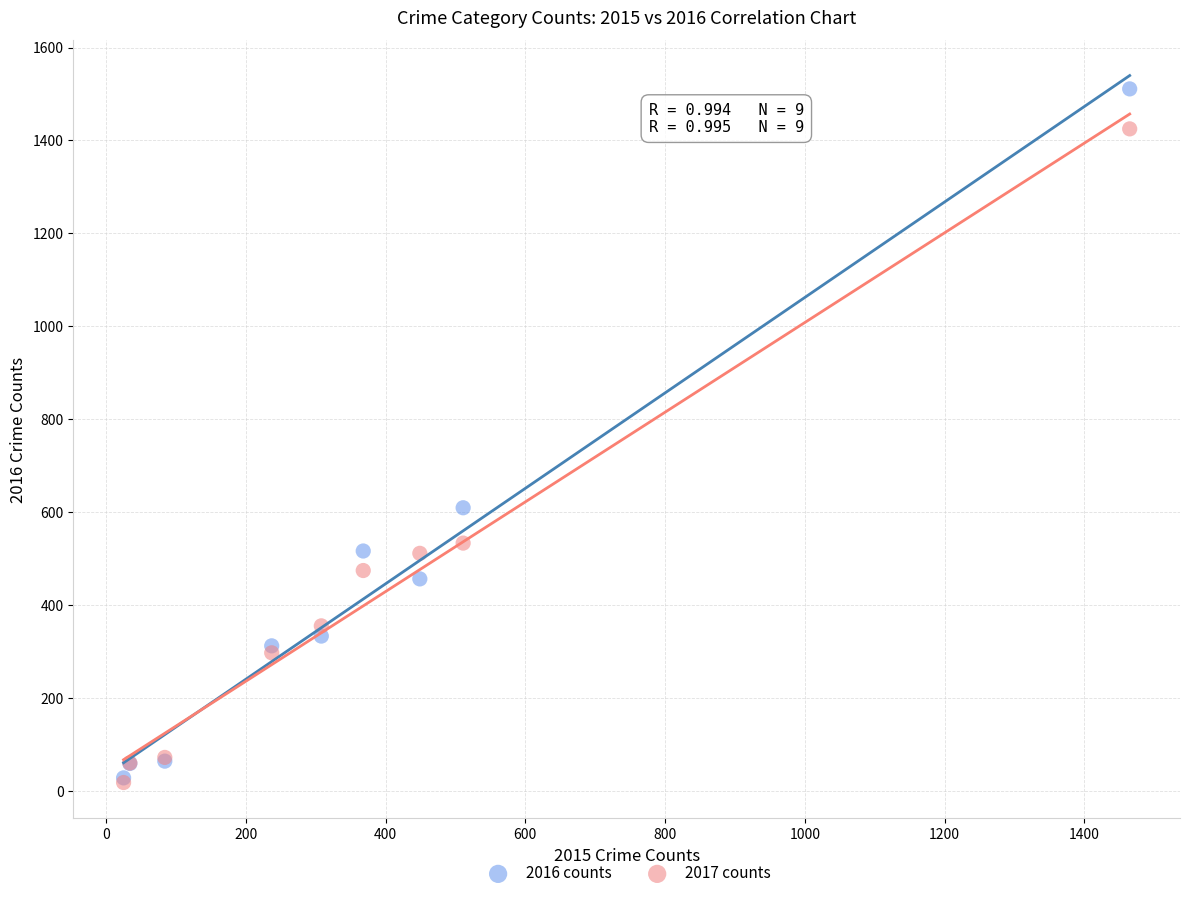

In the 2017 counts series, what Y value is closest to 722?

534